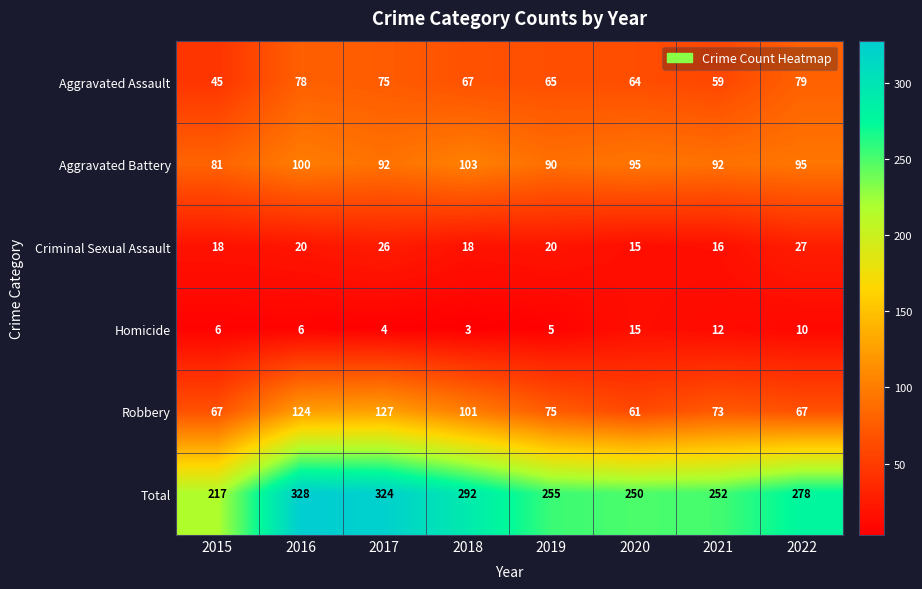

List the series in order of their peak value, lowest first.

Homicide, Criminal Sexual Assault, Aggravated Assault, Aggravated Battery, Robbery, Total